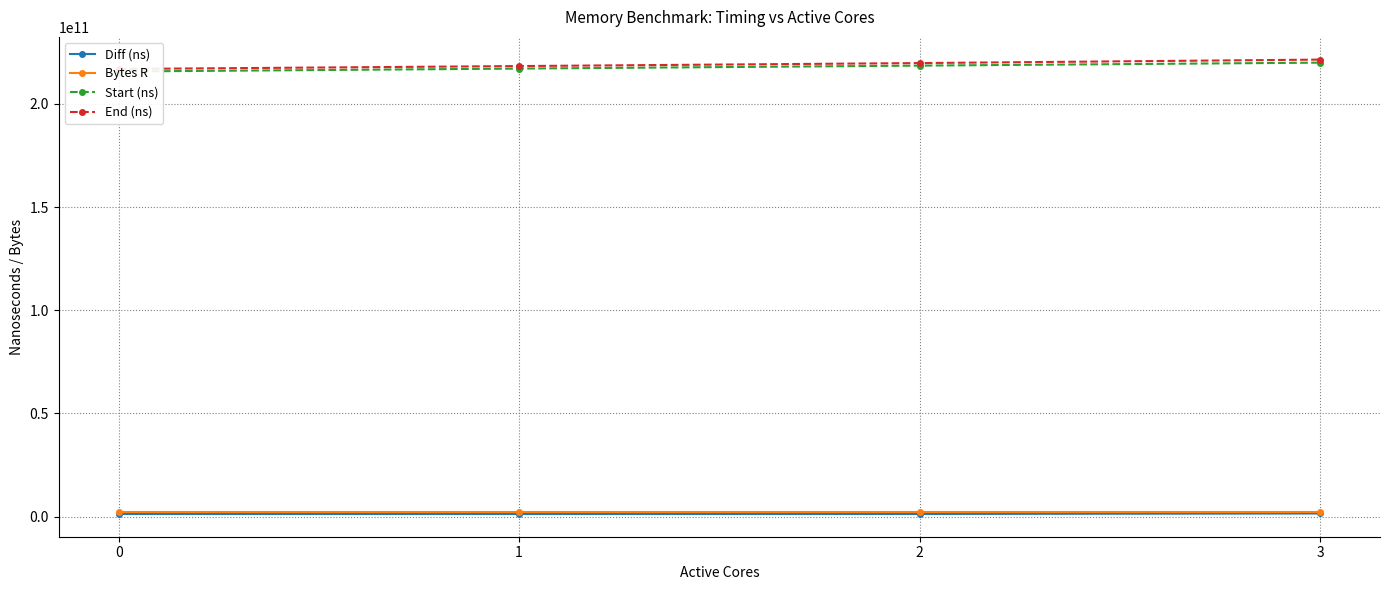

What is the sum of all Bytes R values?

8388608000